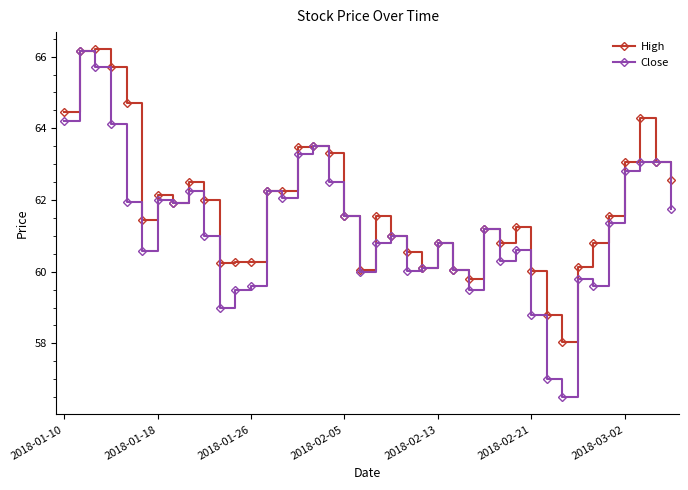

List the series in order of their overall mean, highest first.

High, Close